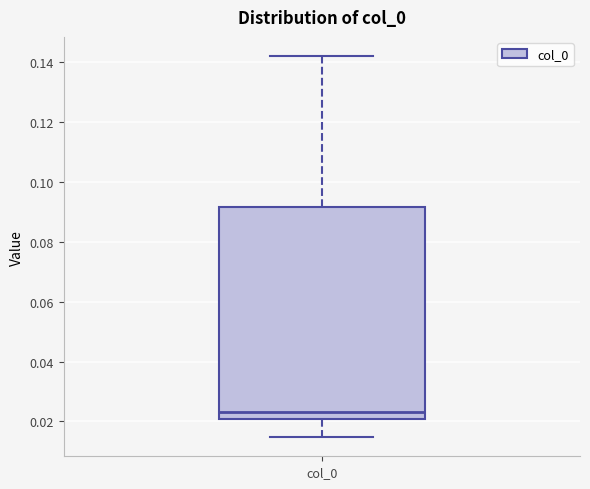

Where is the upper edge of the box for col_0 on the y-axis? The values are not printed on the chart, so give them approximately, as read against the axis.

0.092